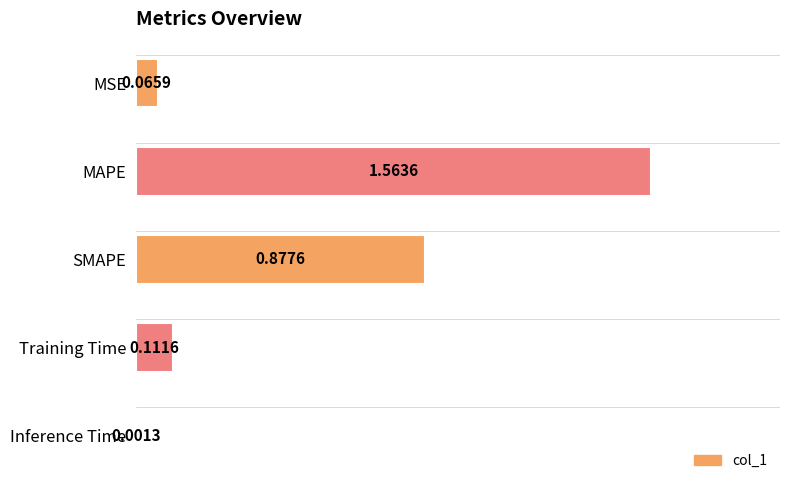

What is the average value?

0.5